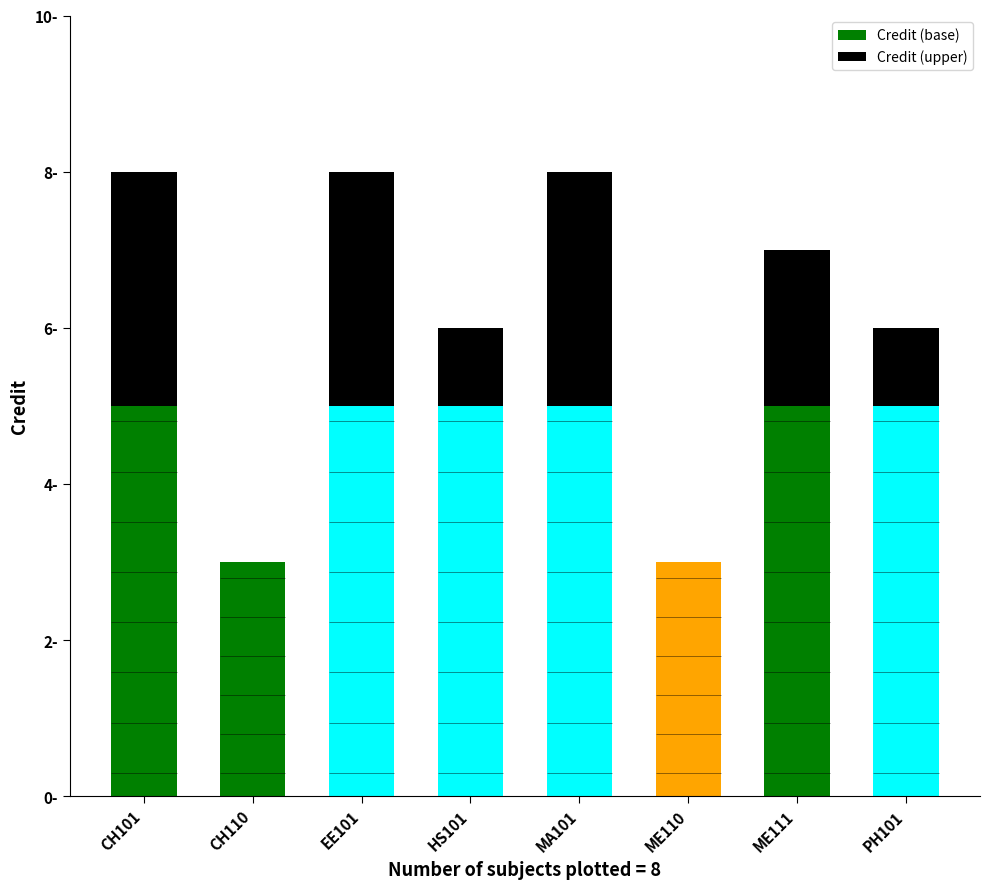

What is the spread (max minus min) of values at PH101?

4